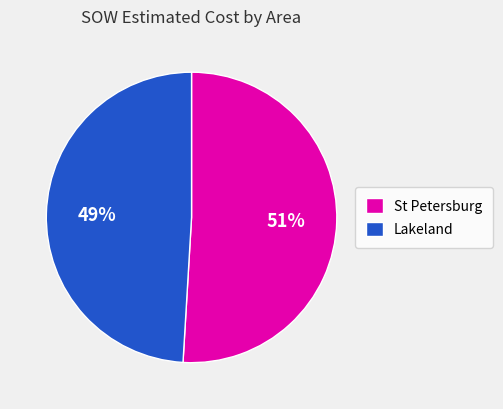

To the nearest percent, what is the average slice percentage?

50%